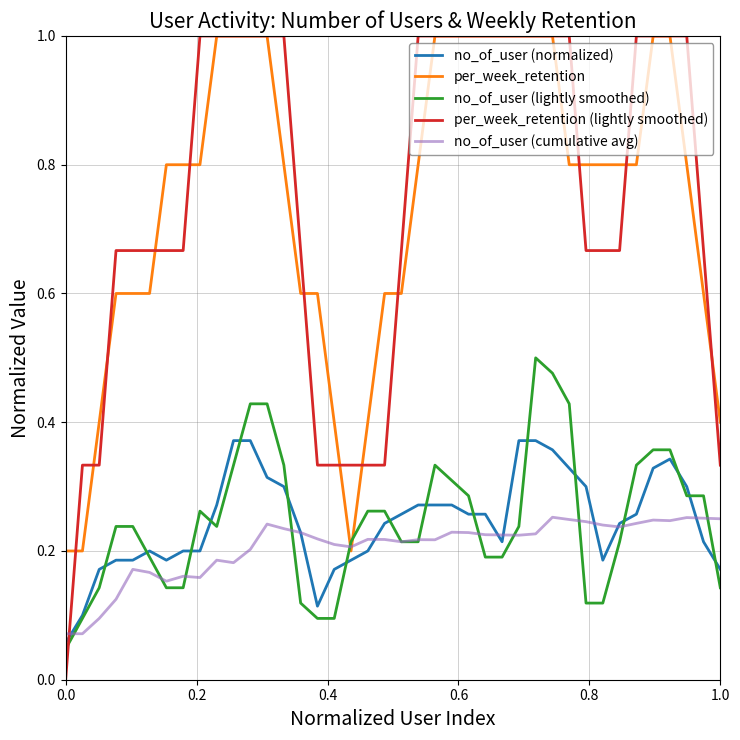

How many lines are shown in the chart?

5